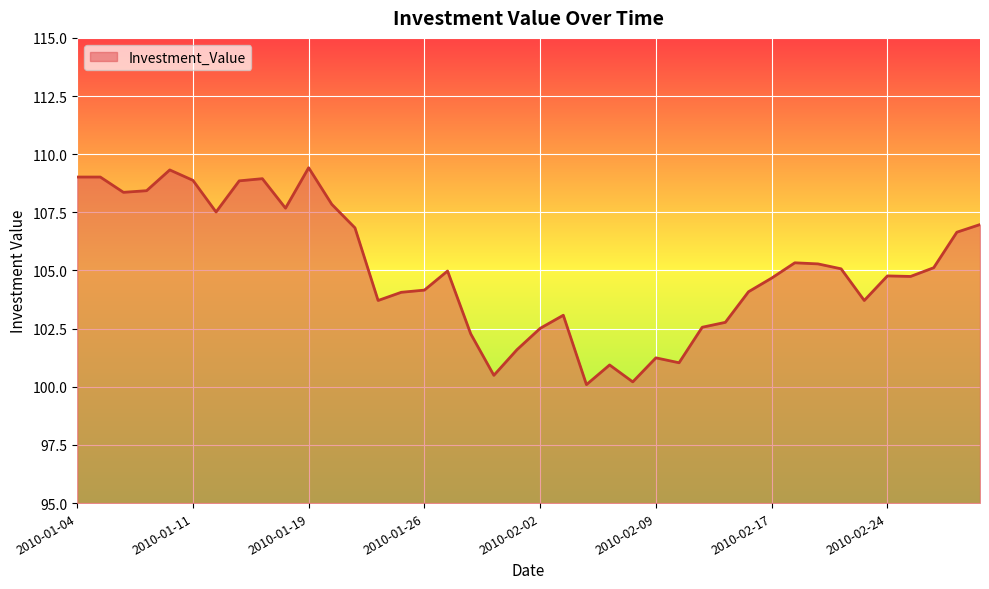

What is the maximum value shown in the chart?

109.4